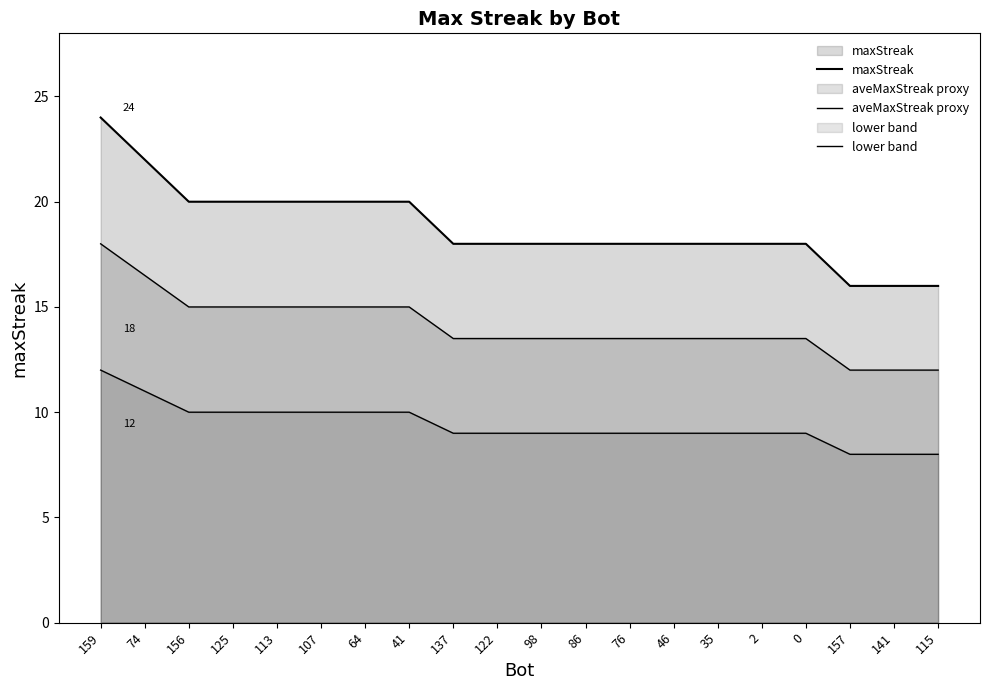

At which label does aveMaxStreak proxy reach its peak?

159